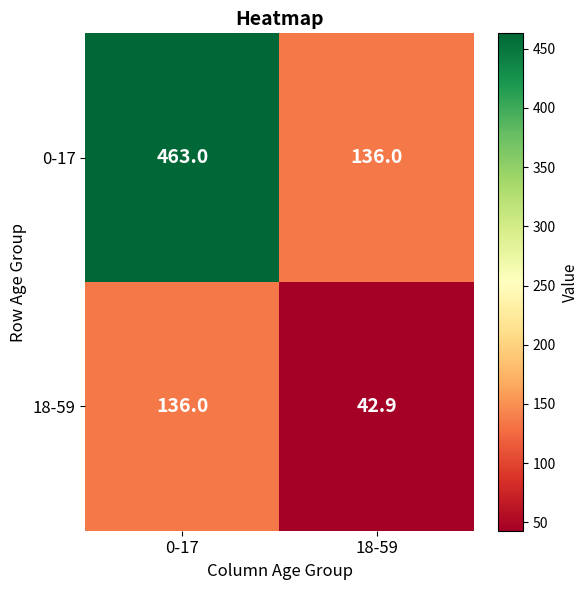

Which label corresponds to the largest value in the chart?

0-17